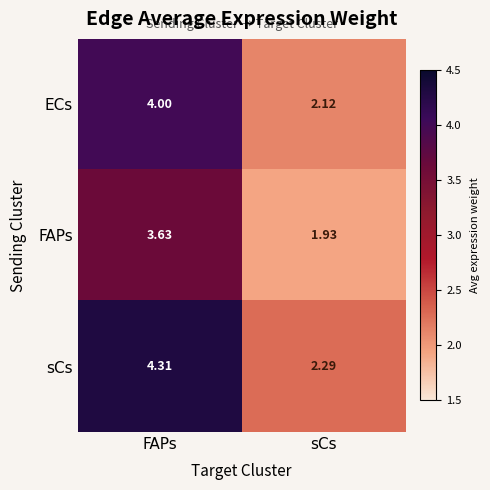

Between FAPs and sCs, which series saw the biggest shift?

sCs